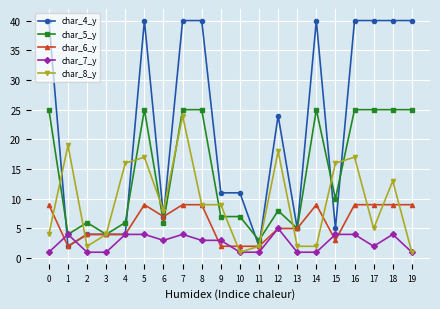

Reading left to right, transcribe all the data shown in this chart.

char_4_y: 0=40	1=2	2=4	3=4	4=4	5=40	6=7	7=40	8=40	9=11	10=11	11=2	12=24	13=5	14=40	15=5	16=40	17=40	18=40	19=40
char_5_y: 0=25	1=4	2=6	3=4	4=6	5=25	6=6	7=25	8=25	9=7	10=7	11=3	12=8	13=5	14=25	15=10	16=25	17=25	18=25	19=25
char_6_y: 0=9	1=2	2=4	3=4	4=4	5=9	6=7	7=9	8=9	9=2	10=2	11=2	12=5	13=5	14=9	15=3	16=9	17=9	18=9	19=9
char_7_y: 0=1	1=4	2=1	3=1	4=4	5=4	6=3	7=4	8=3	9=3	10=1	11=1	12=5	13=1	14=1	15=4	16=4	17=2	18=4	19=1
char_8_y: 0=4	1=19	2=2	3=4	4=16	5=17	6=8	7=24	8=9	9=9	10=1	11=2	12=18	13=2	14=2	15=16	16=17	17=5	18=13	19=1